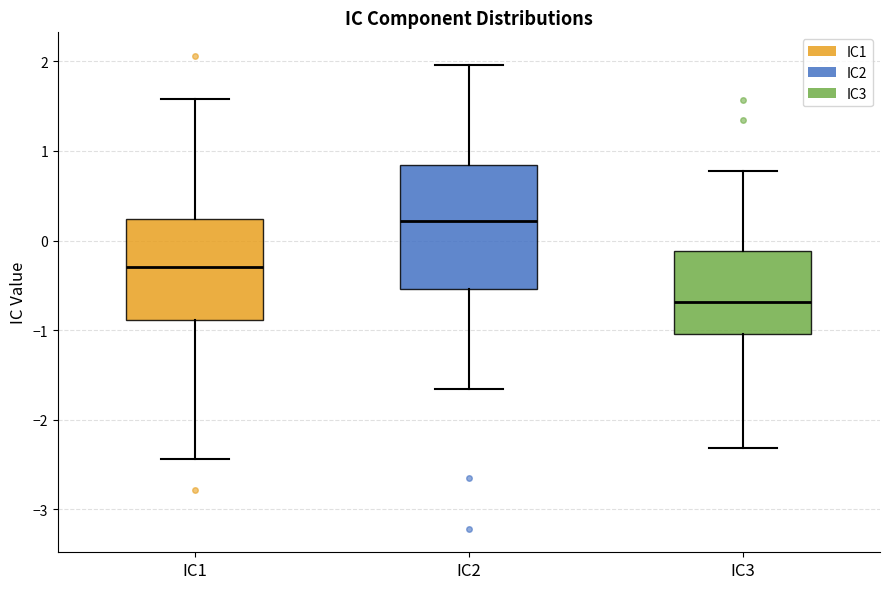

Where does the upper whisker of the box for IC1 end on the y-axis? The values are not printed on the chart, so give them approximately, as read against the axis.

1.6